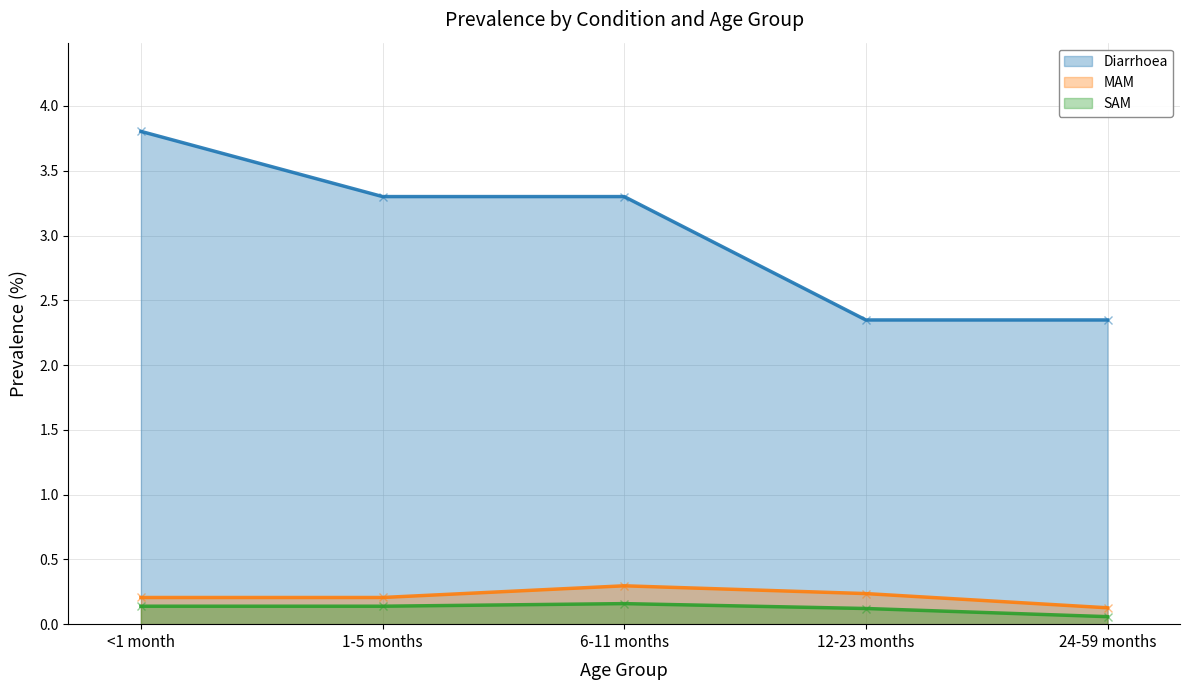

How many lines are shown in the chart?

3